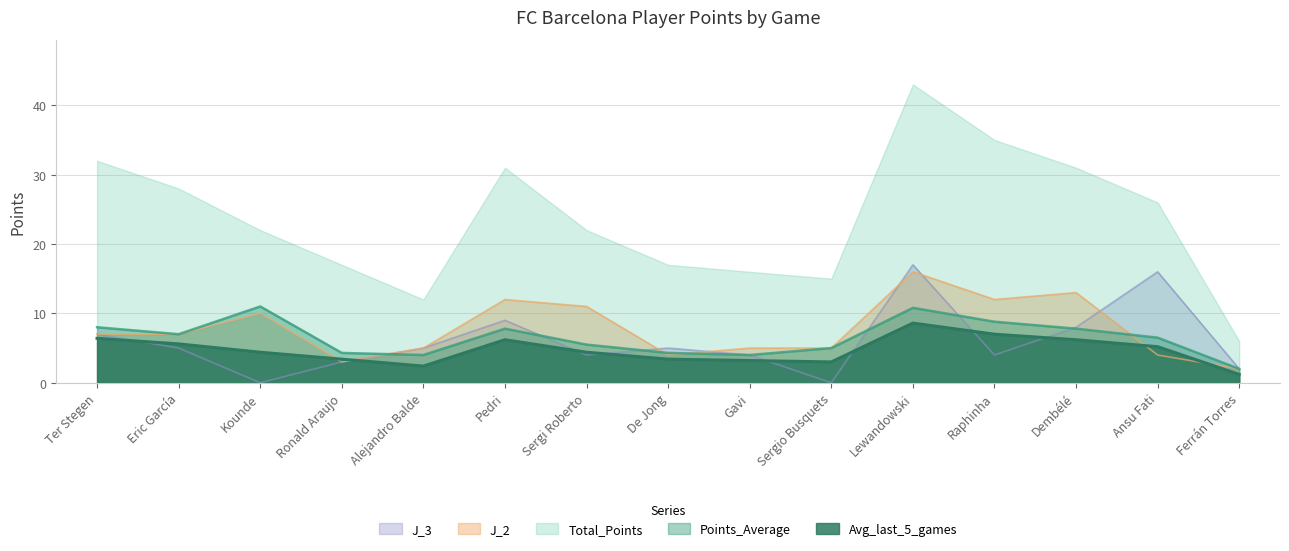

Is it true that Points_Average equals 1.5 at Alejandro Balde?

False